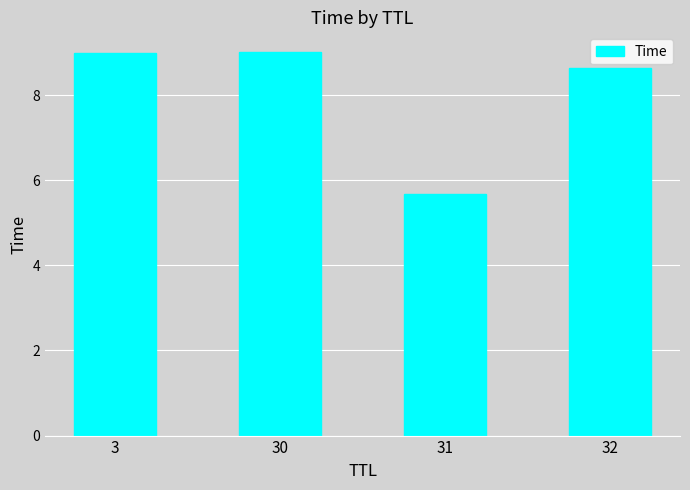

What is the minimum value shown in the chart?

5.7